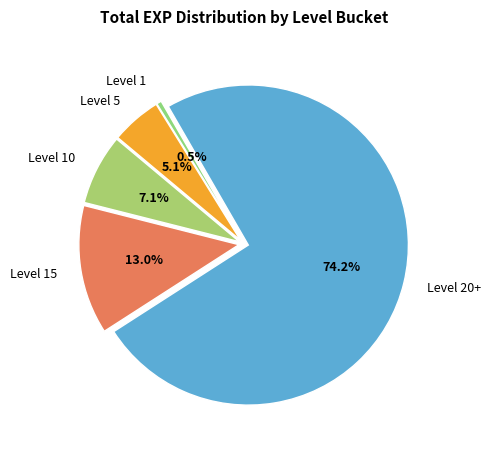

Which category has the smallest portion of the pie?

Level 1